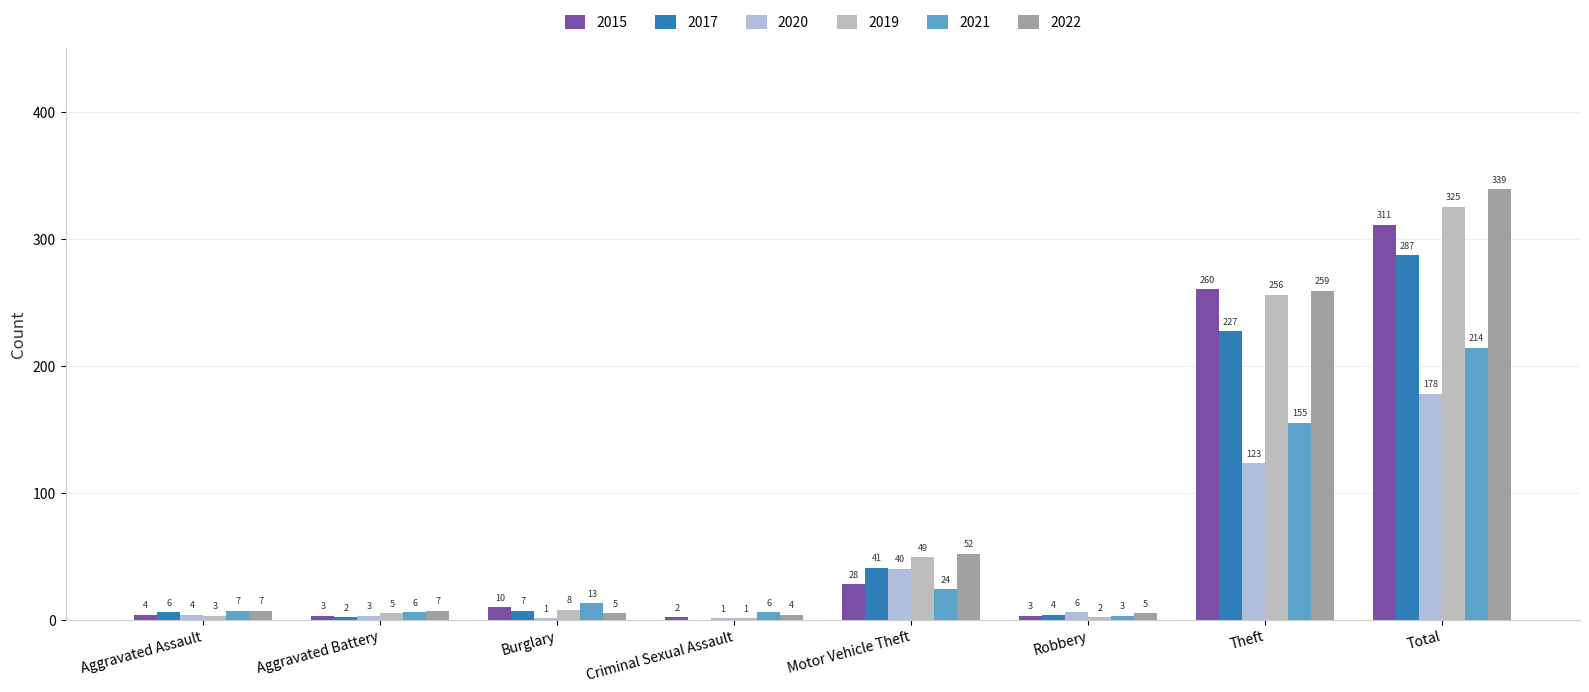

What is the minimum value for 2022?

4